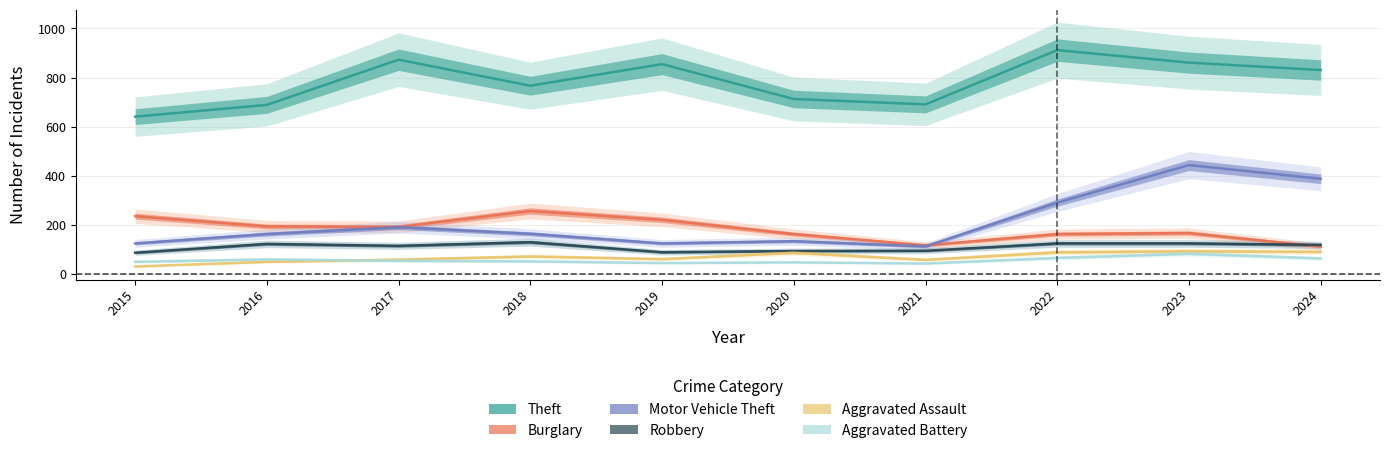

What is the total value across all series at 2016?

1279